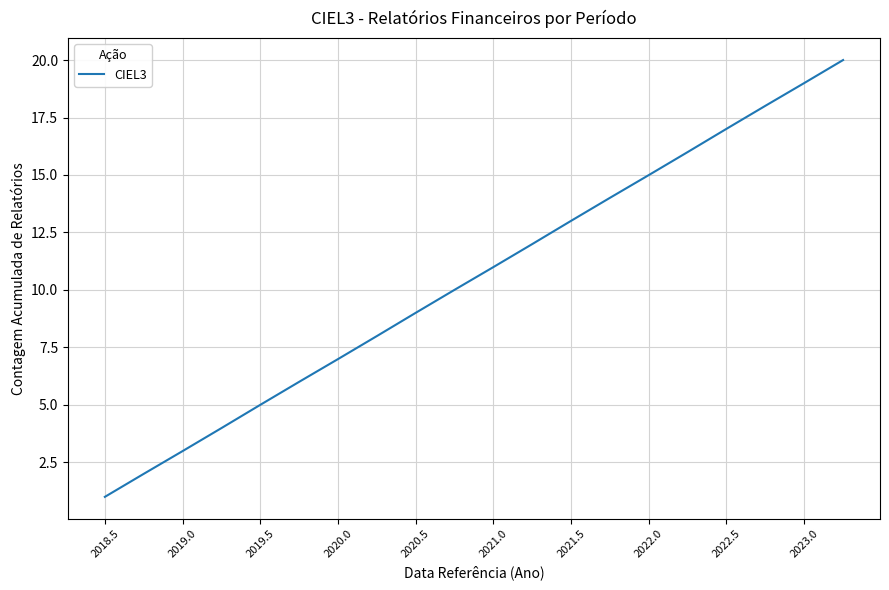

What is the difference between the maximum and second lowest values?

18